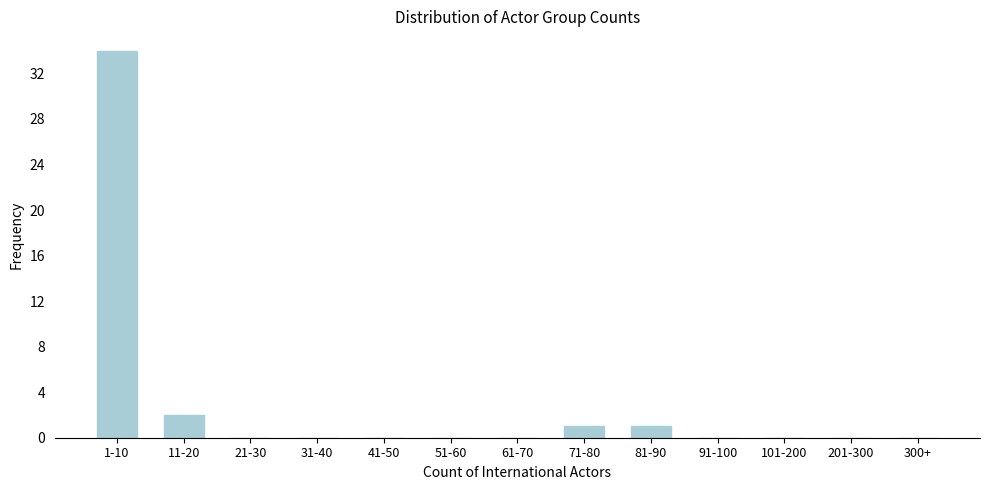

Reading left to right, what are all the values shown in this chart?

1-10=34	11-20=2	21-30=0	31-40=0	41-50=0	51-60=0	61-70=0	71-80=1	81-90=1	91-100=0	101-200=0	201-300=0	300+=0